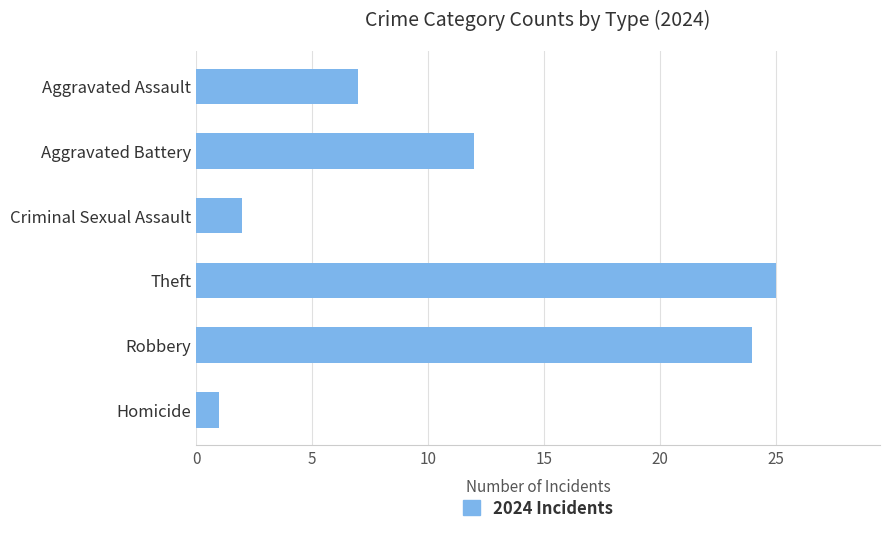

What is the change in value from Homicide to Aggravated Battery?

+11